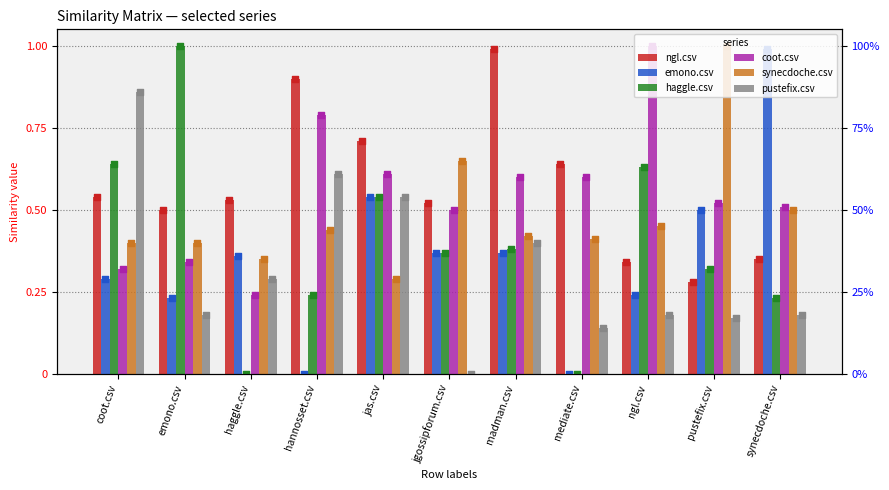

Which series reaches the minimum Y coordinate?

emono.csv